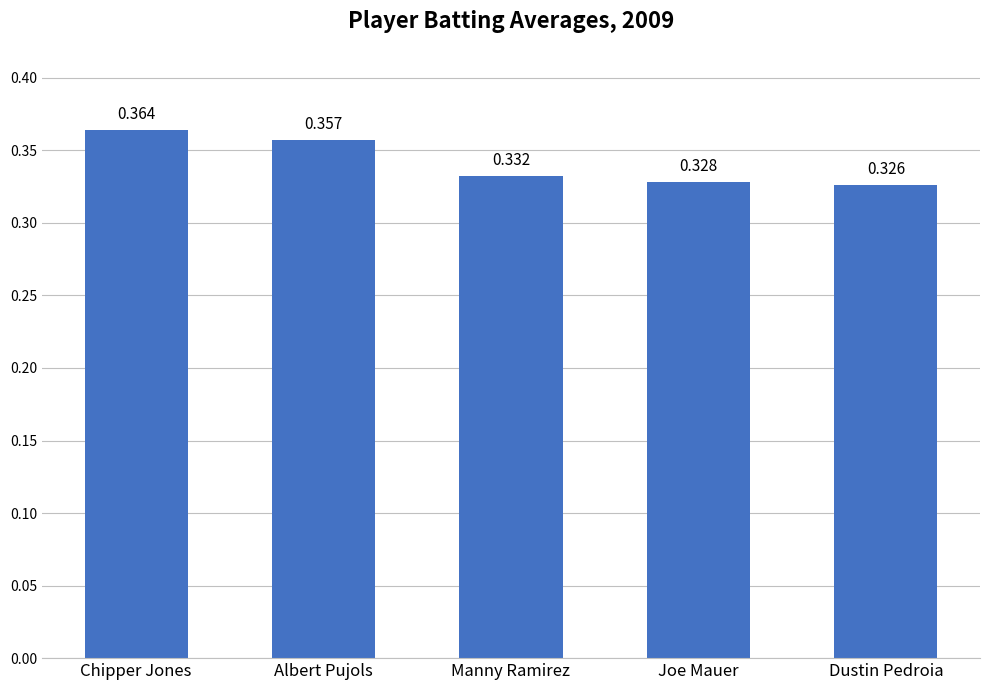

List the labels in order of value, smallest first.

Dustin Pedroia, Joe Mauer, Manny Ramirez, Albert Pujols, Chipper Jones